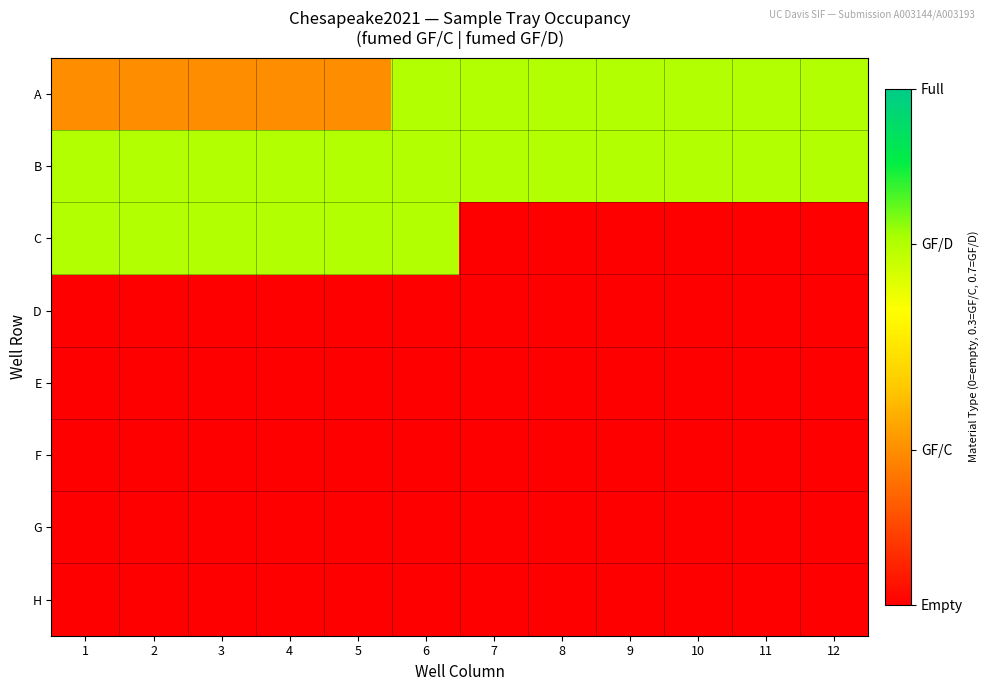

At which category is the sum across all series the highest?

6